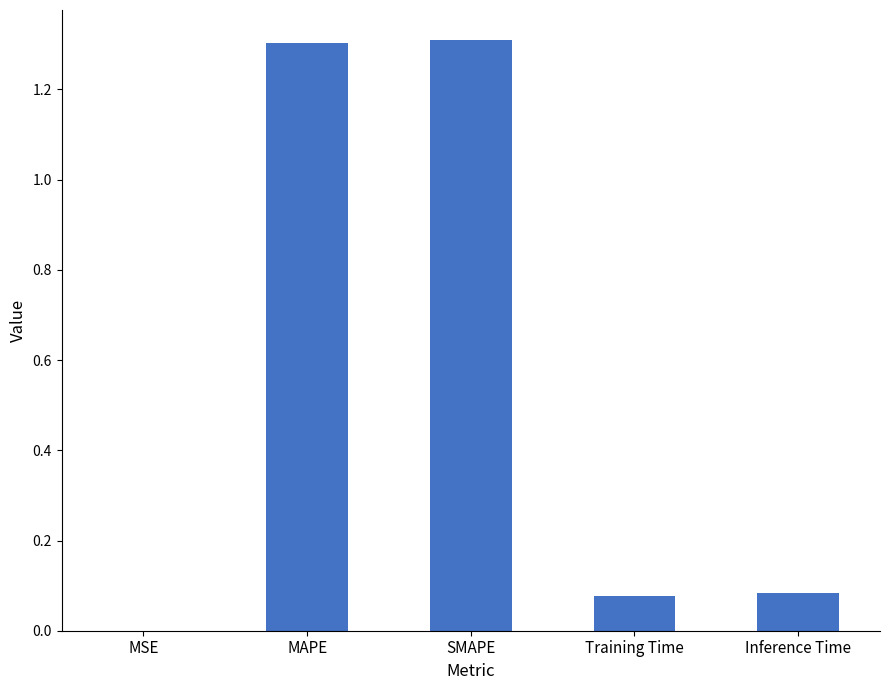

What is the sum of all values?

2.8